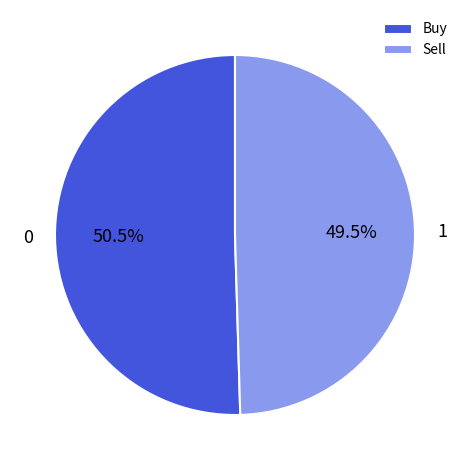

To the nearest percent, what is the difference between the Buy and Sell slice percentages?

1%